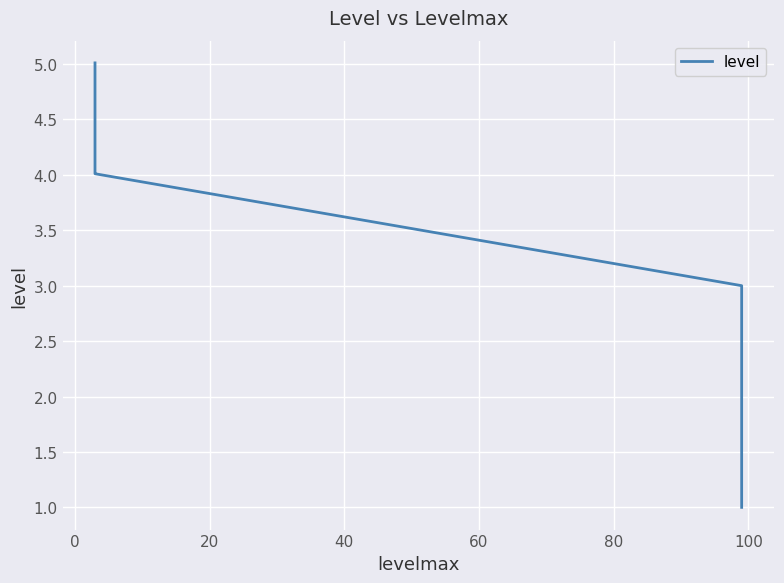

What is the smallest value displayed?

1.0